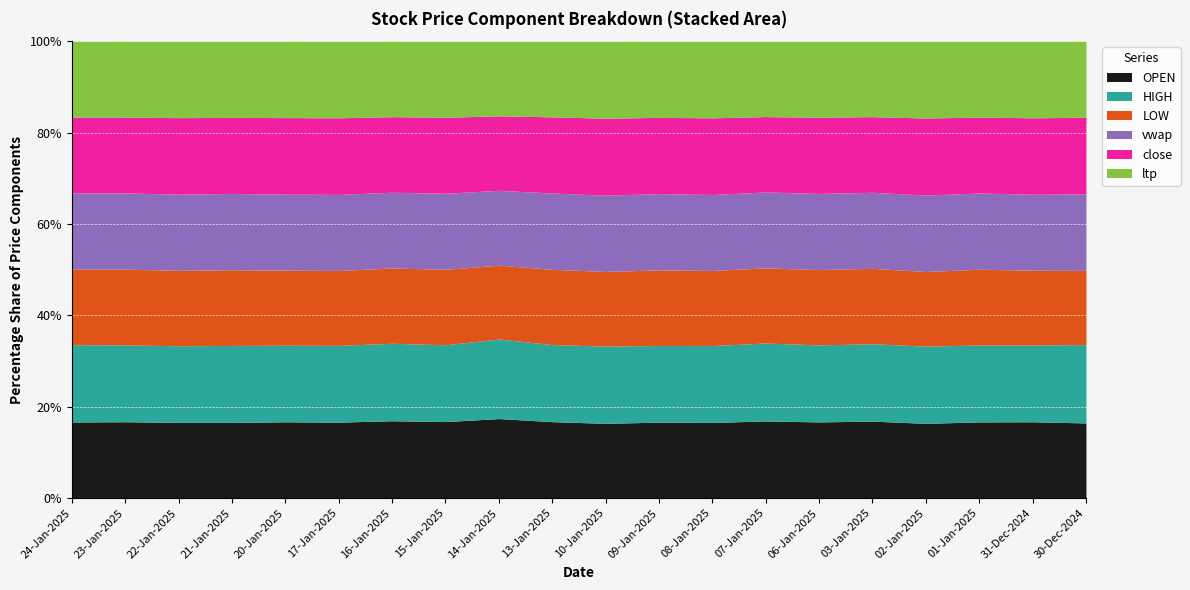

Reading left to right, list all the values displayed in this chart.

OPEN: 1800.0	1817.0	1808.2	1791.4	1790.1	1773.0	1833.0	1836.0	1936.1	1994.9	1936.0	1926.8	1906.3	1960.0	1951.2	1980.0	1912.0	1917.4	1915.2	1888.0
HIGH: 1829.4	1829.0	1831.5	1820.8	1799.0	1793.1	1838.0	1843.5	1939.0	2012.2	2002.3	1944.5	1938.5	1981.0	1973.4	1992.1	1976.3	1937.0	1927.8	1969.0
LOW: 1791.1	1804.2	1804.0	1791.4	1762.6	1750.0	1785.3	1812.5	1797.8	1965.4	1935.2	1920.0	1894.5	1908.9	1930.0	1941.0	1910.0	1907.9	1878.5	1865.7
vwap: 1803.2	1814.5	1820.1	1805.8	1785.2	1776.1	1796.7	1825.0	1824.4	1992.4	1977.1	1935.7	1915.0	1930.2	1951.9	1957.0	1956.3	1918.9	1908.9	1921.3
close: 1792.8	1807.0	1827.7	1802.4	1796.2	1788.9	1792.2	1825.7	1813.5	1989.4	1995.1	1934.8	1932.2	1915.9	1953.0	1946.7	1972.2	1912.0	1917.4	1929.0
ltp: 1796.0	1807.0	1828.0	1804.0	1795.0	1789.5	1790.2	1825.7	1820.0	1975.0	1997.1	1934.0	1932.9	1916.8	1948.6	1943.0	1966.5	1911.6	1924.8	1910.7